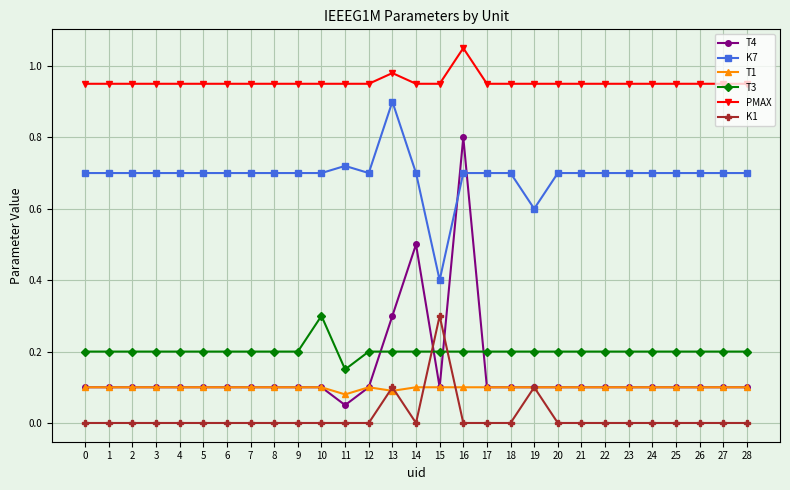

Is the value of T3 at 17 greater than the value of T4 at 22?

Yes